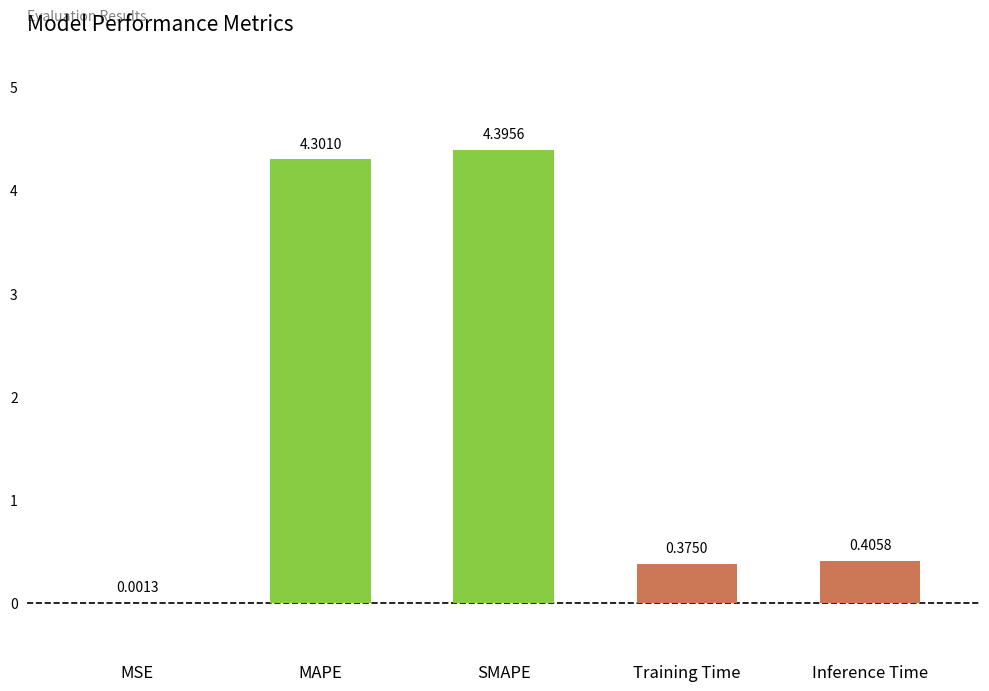

What is the difference between the values at SMAPE and Inference Time?

4.0